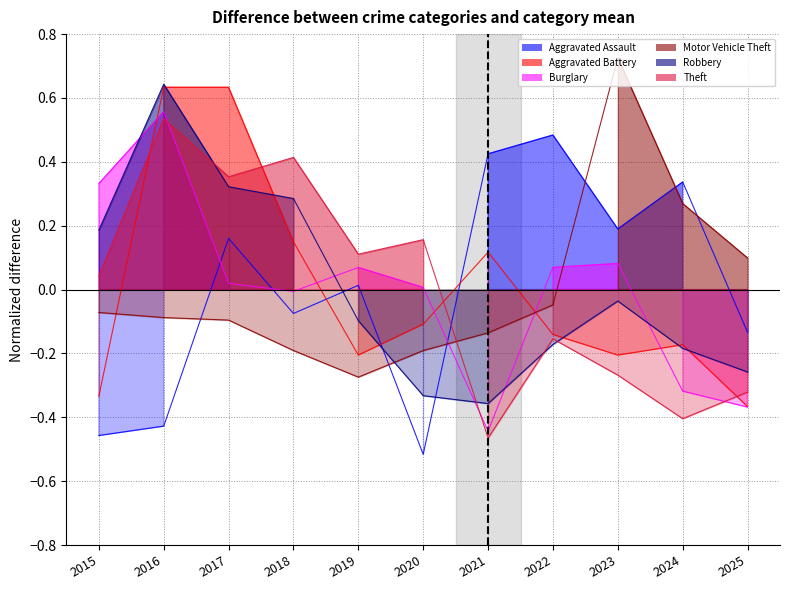

At which category does Aggravated Assault reach its first local peak?

2017